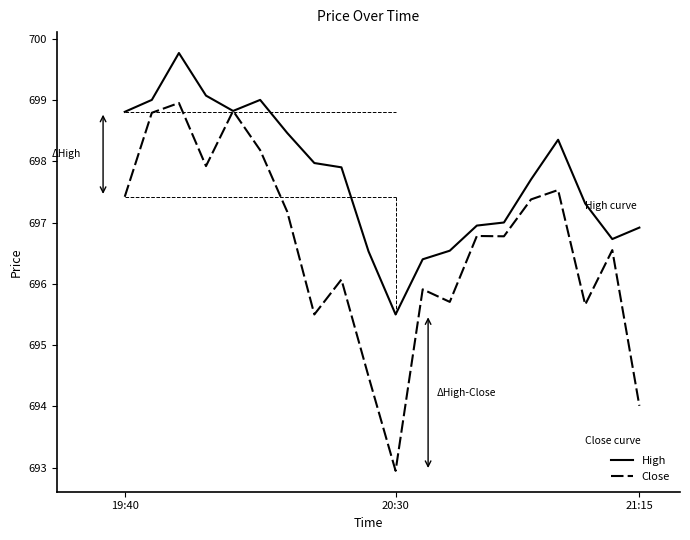

Count the number of categories in the chart.

20